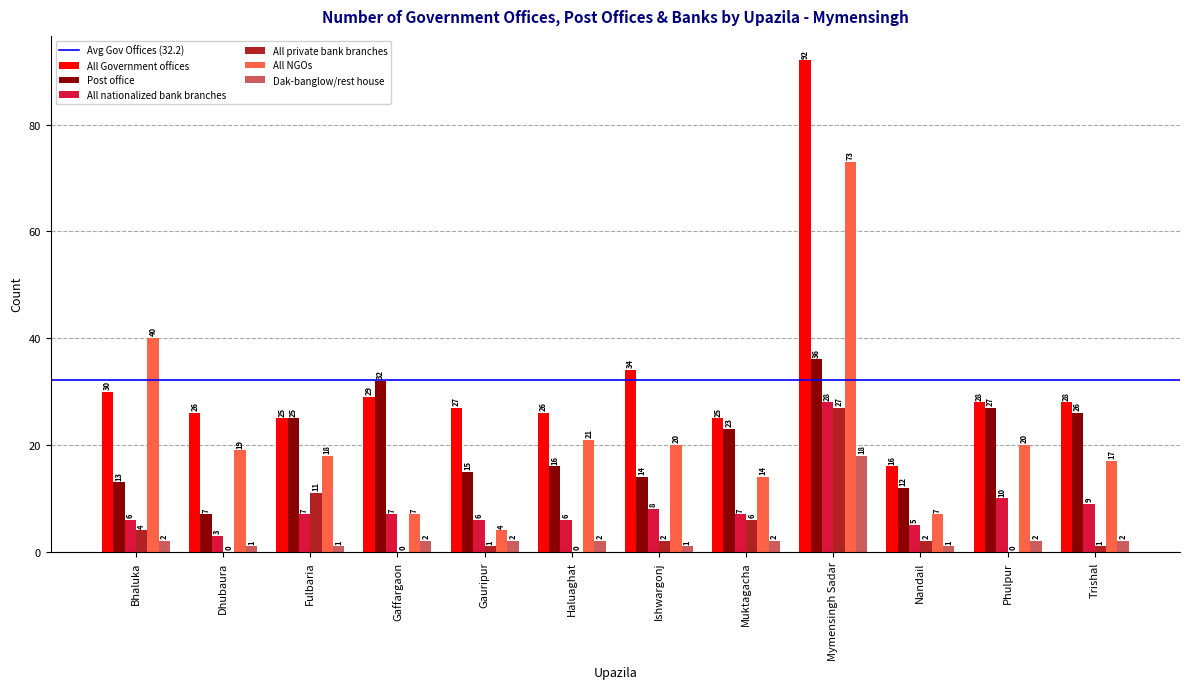

How many categories are shown in the chart?

12